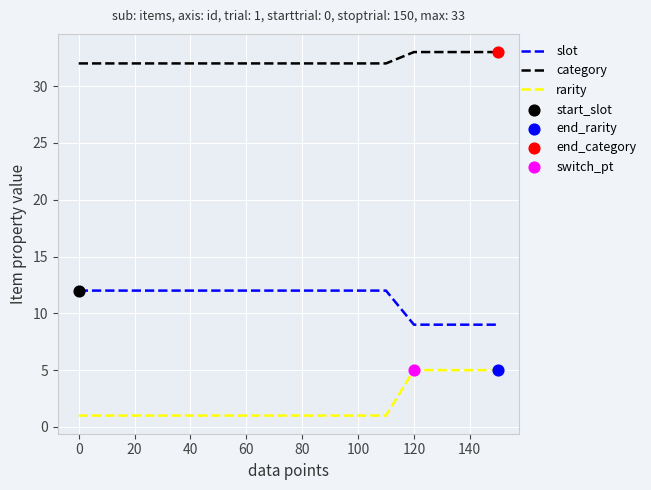

Which series has the largest total across all categories?

category